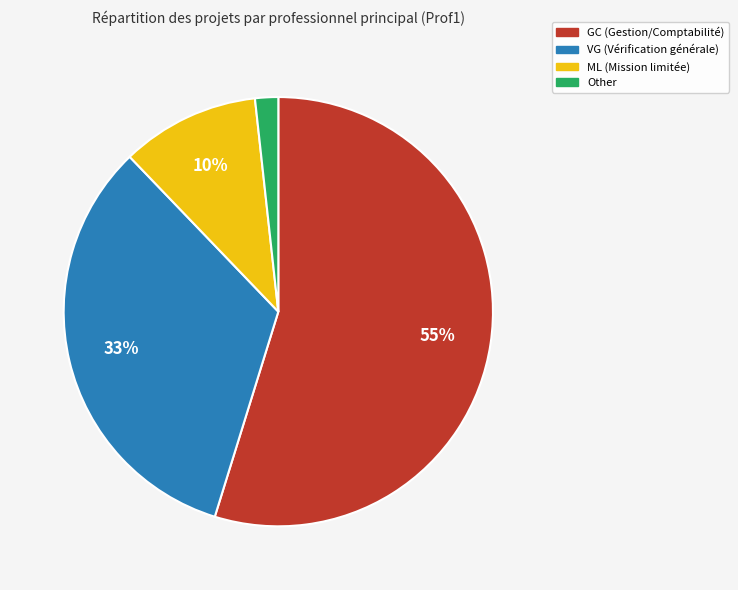

Which category has the smallest portion of the pie?

Other